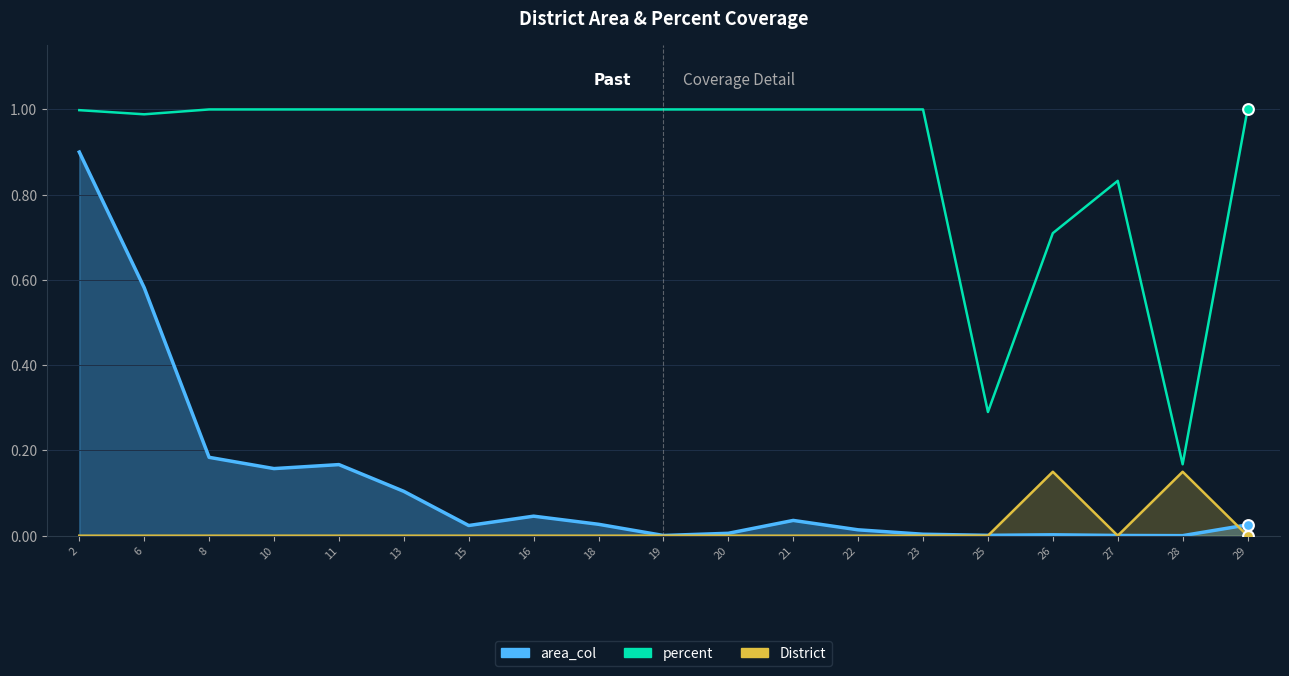

Which series contains the highest Y value?

percent